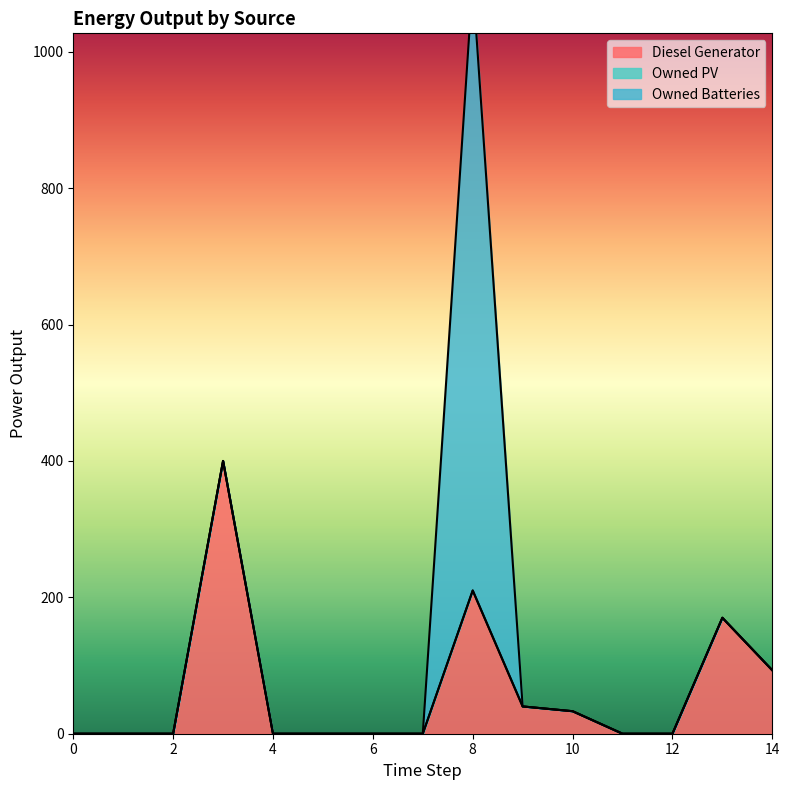

The Owned PV series shows 0.0 at 12. True or false?

True